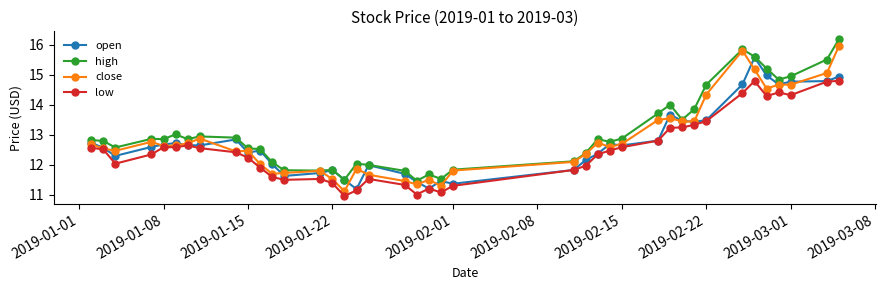

True or false: high has more than 1 points higher than both neighbors.

True